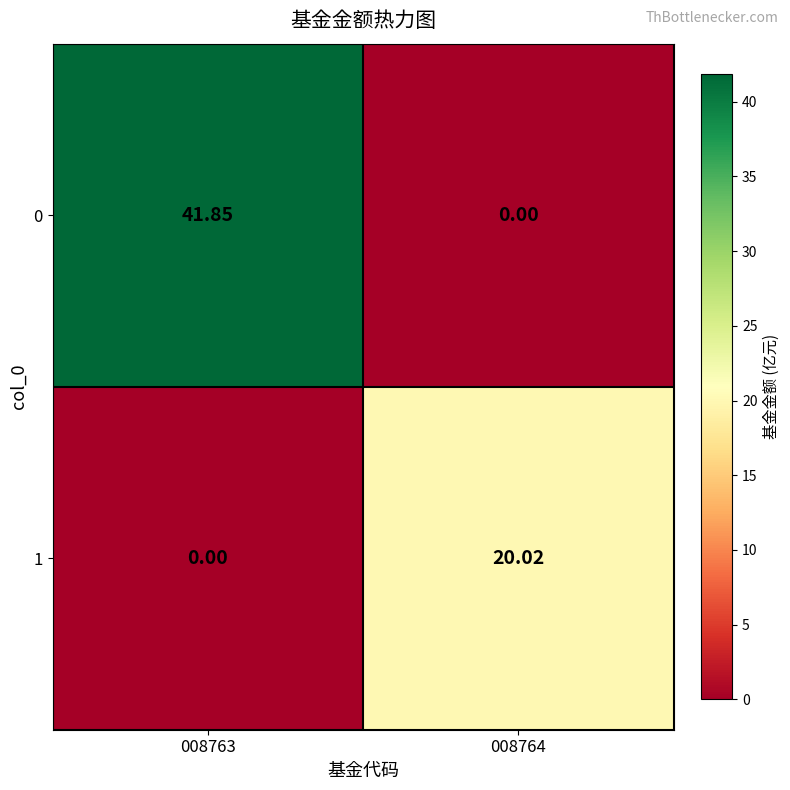

Is the value of 0 at 008763 greater than the value of 1 at 008764?

Yes